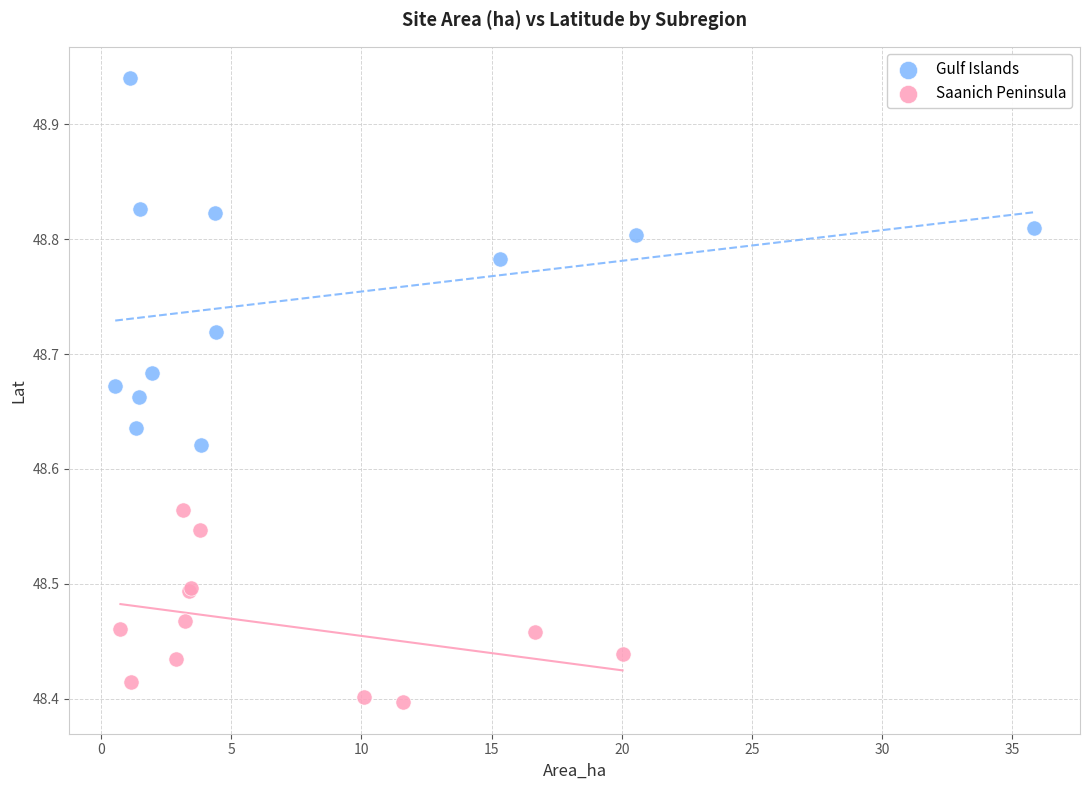

Which series contains the highest Y value?

Gulf Islands